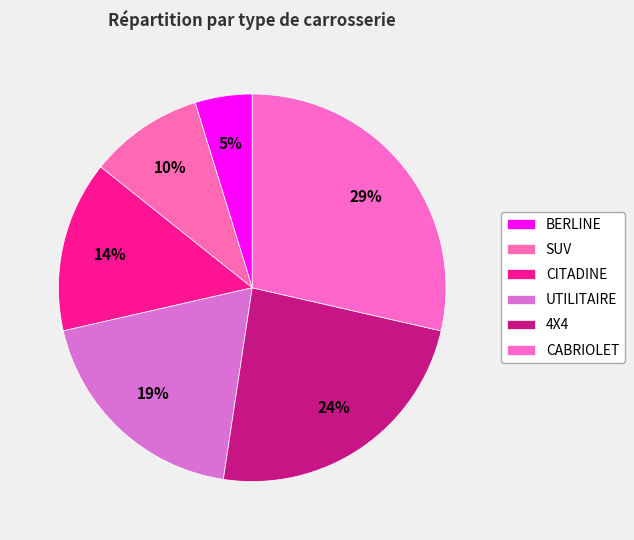

To the nearest percent, what is the difference between the largest and smallest slice percentages?

24%